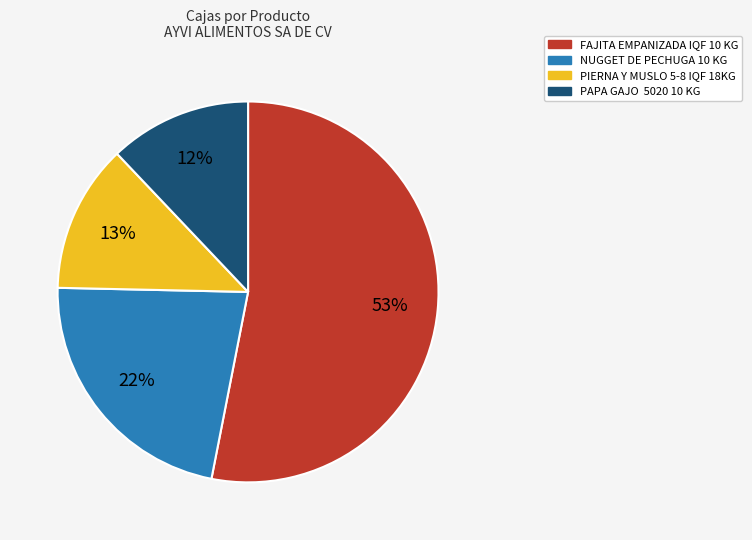

To the nearest percent, what is the difference between the largest and smallest slice percentages?

41%